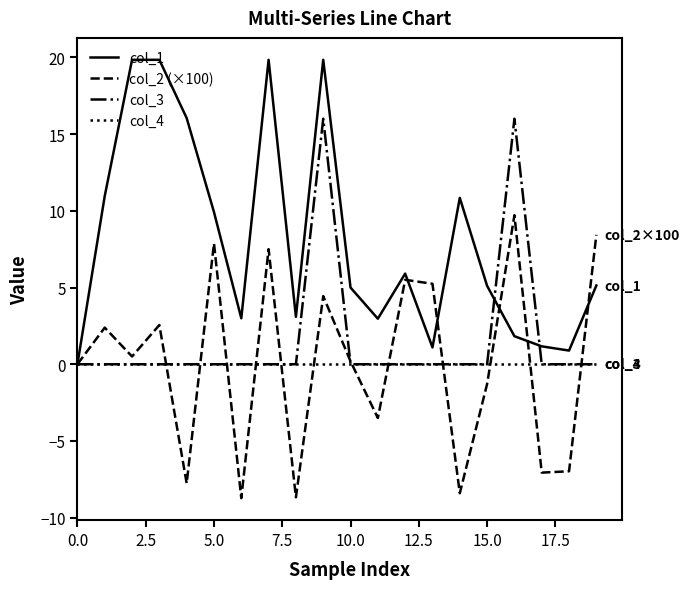

Which series has the largest total across all categories?

col_1